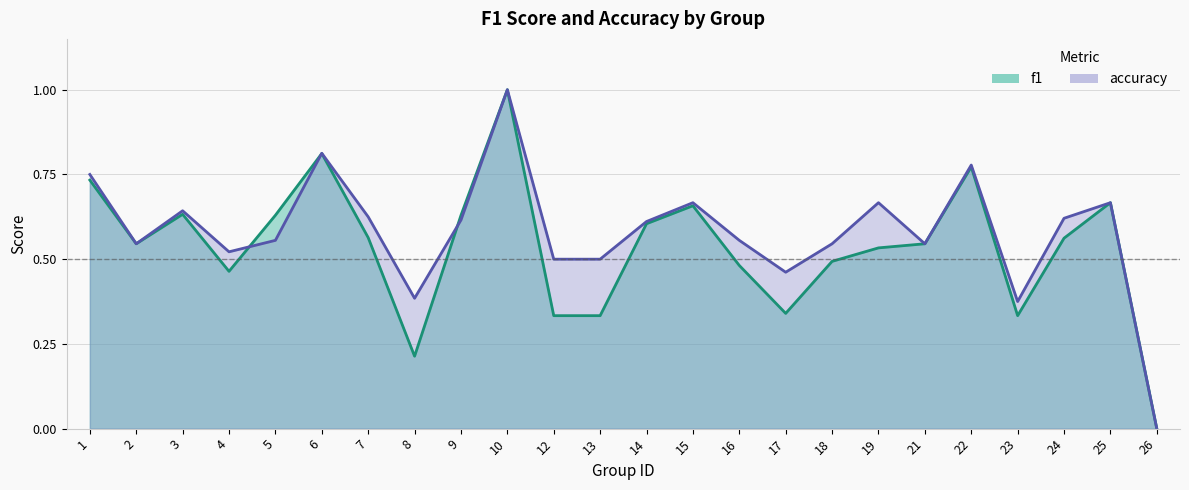

At which label does accuracy reach its minimum?

26